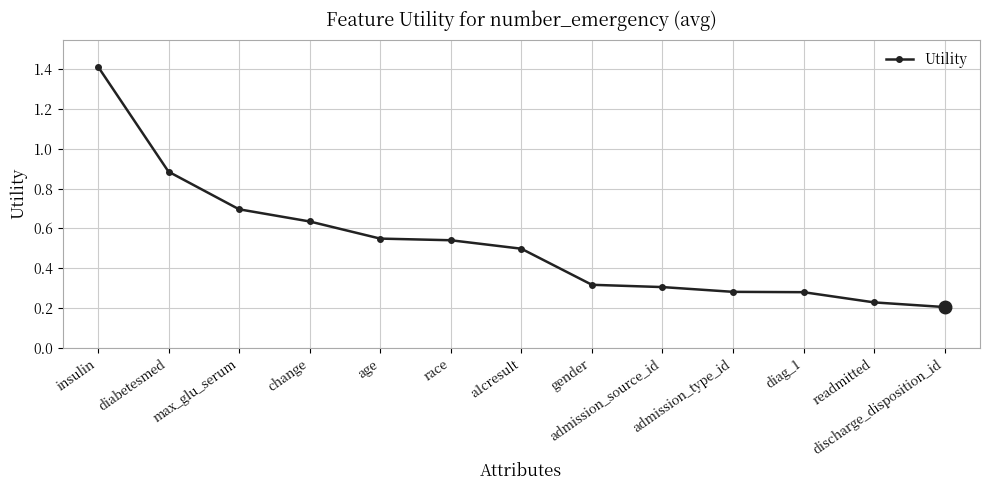

At which category does the chart reach its minimum across all series?

discharge_disposition_id